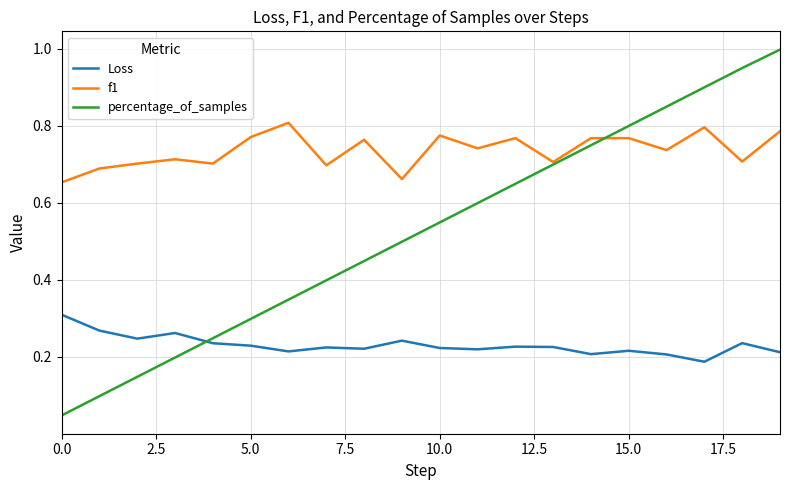

Which series has the largest range (max minus min)?

percentage_of_samples